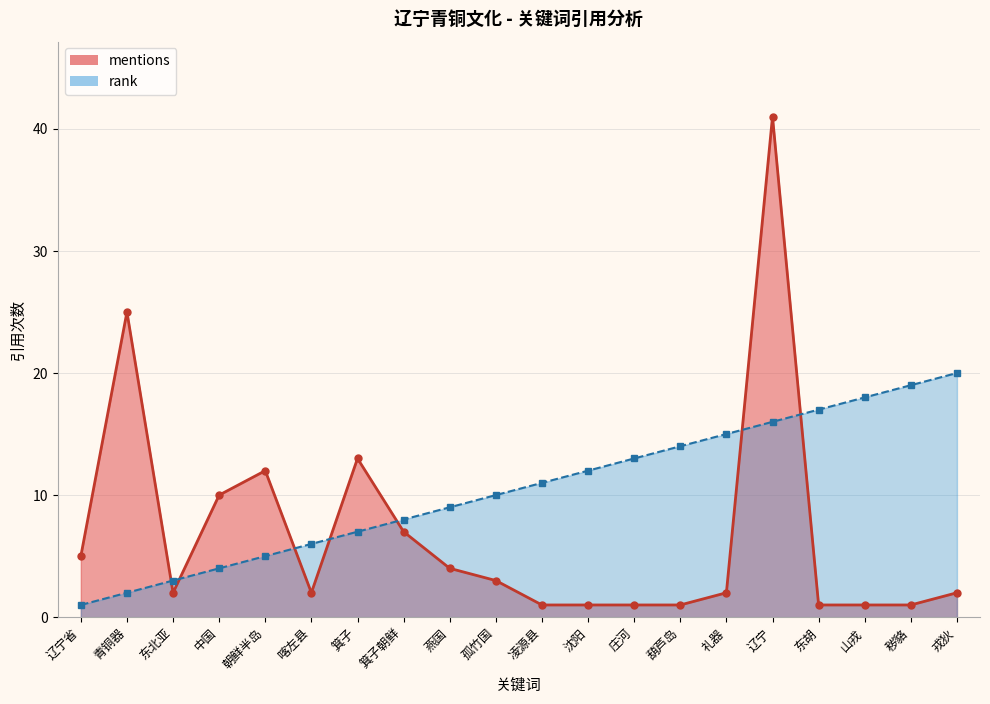

How many times do rank and mentions cross each other?

7